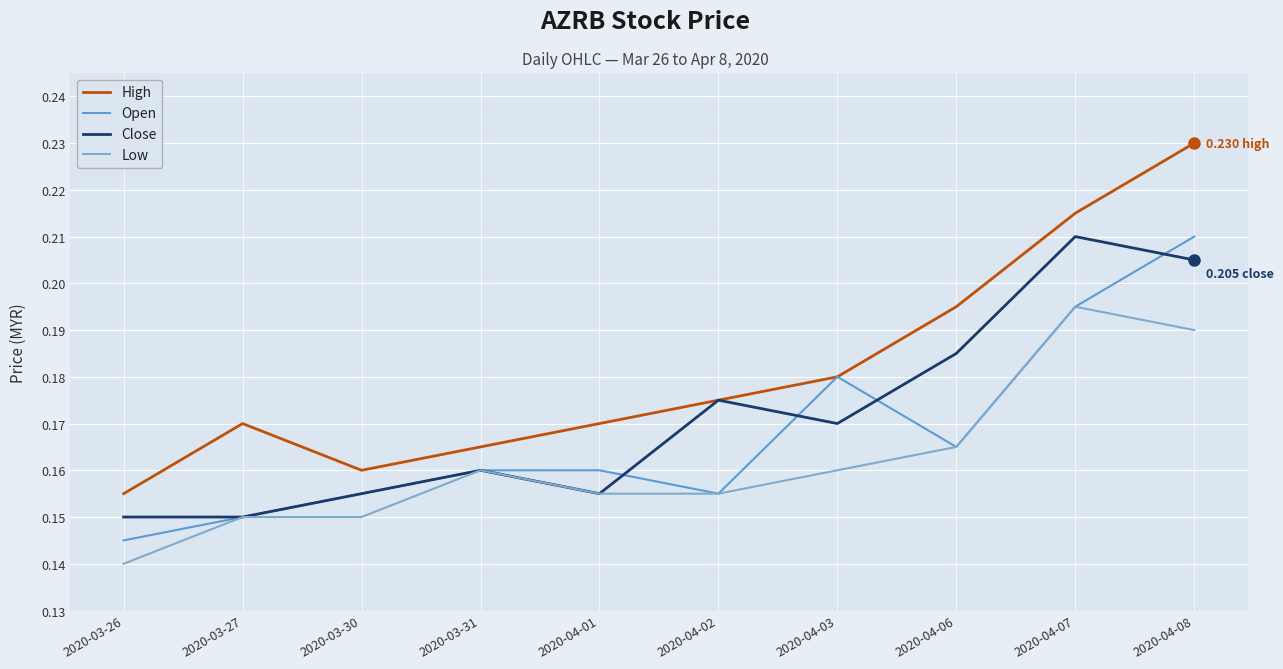

Which series has the widest spread of values?

High